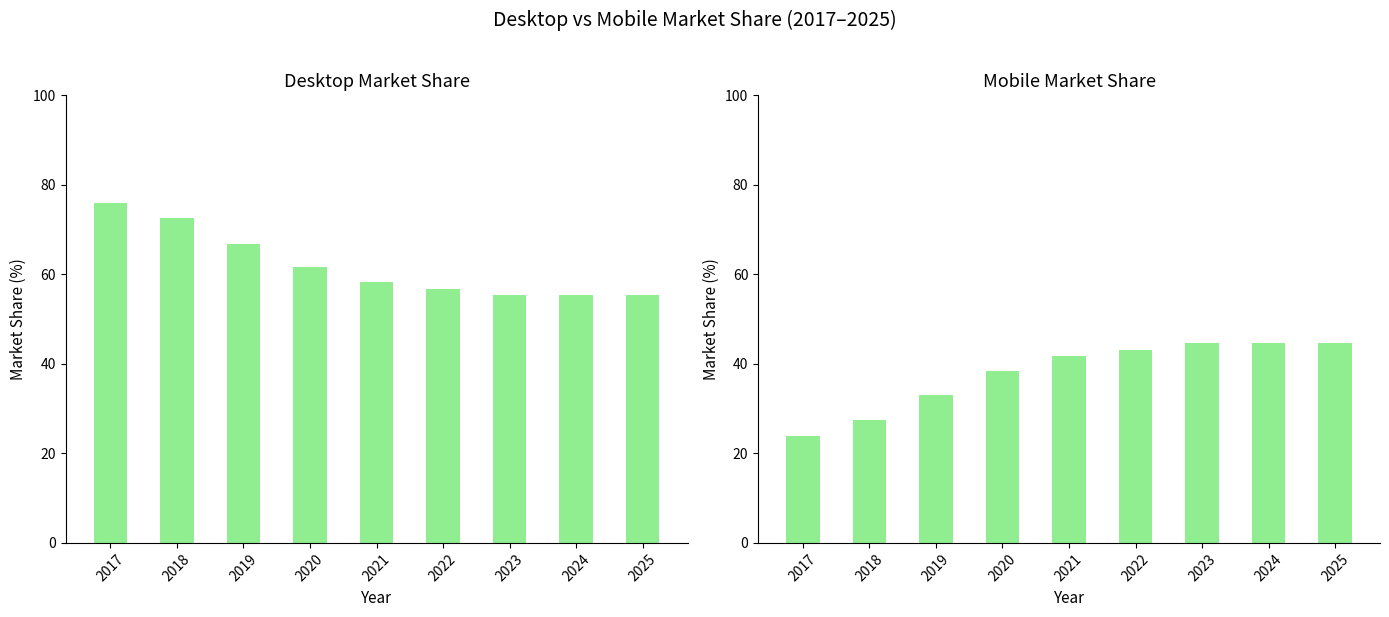

Which series has the widest spread of values?

Desktop